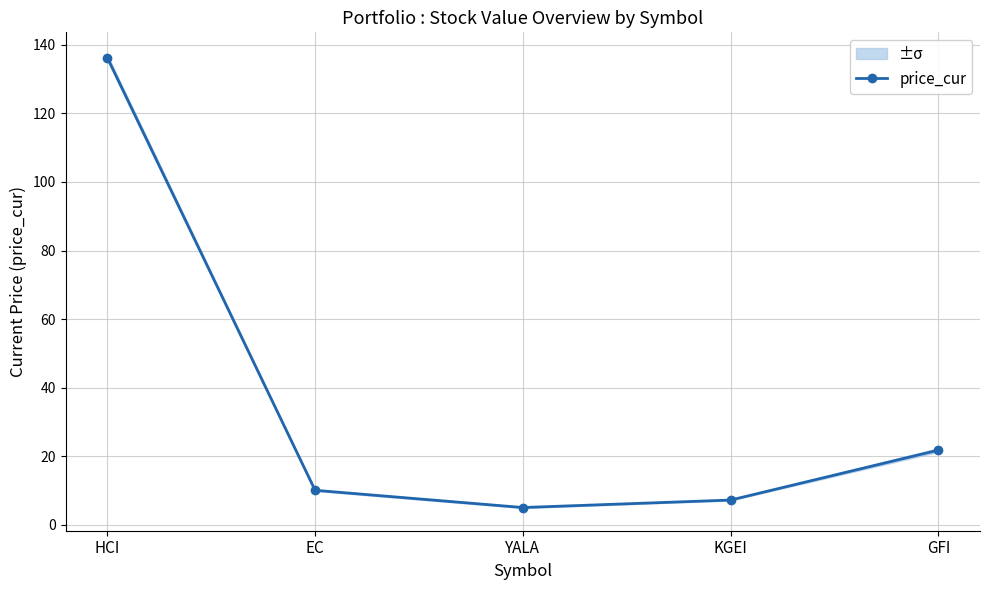

What is the difference between the maximum and minimum values?

131.2